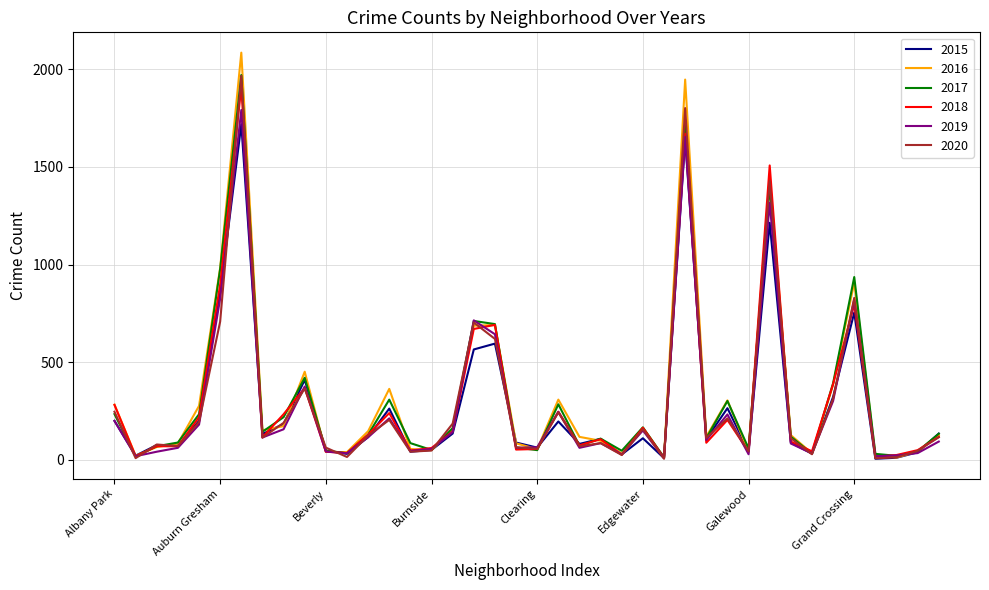

What is the highest value of the 2018 series?

1911